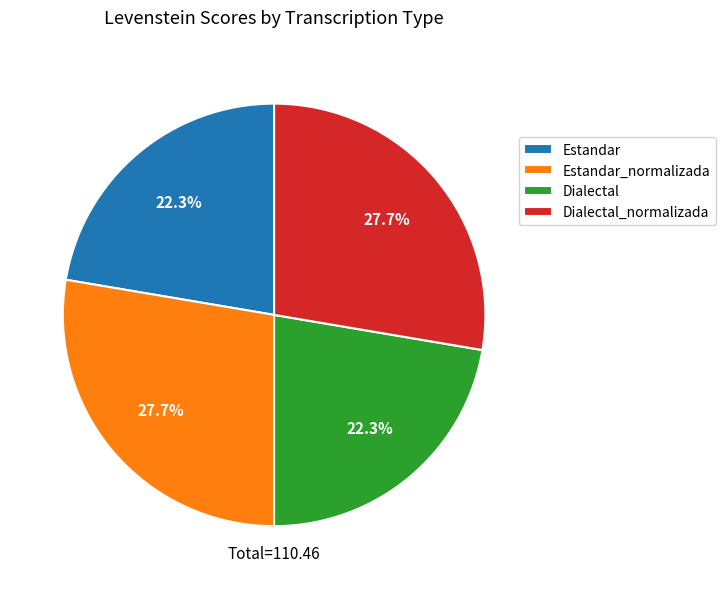

What percentage do Dialectal and Dialectal_normalizada together represent?

50.0%